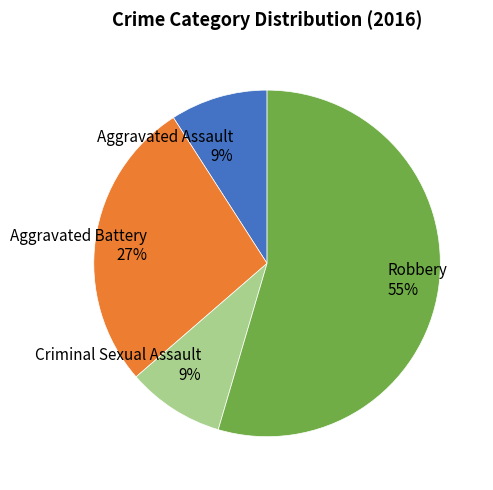

Is it true that Aggravated Assault is 1% of the pie?

False